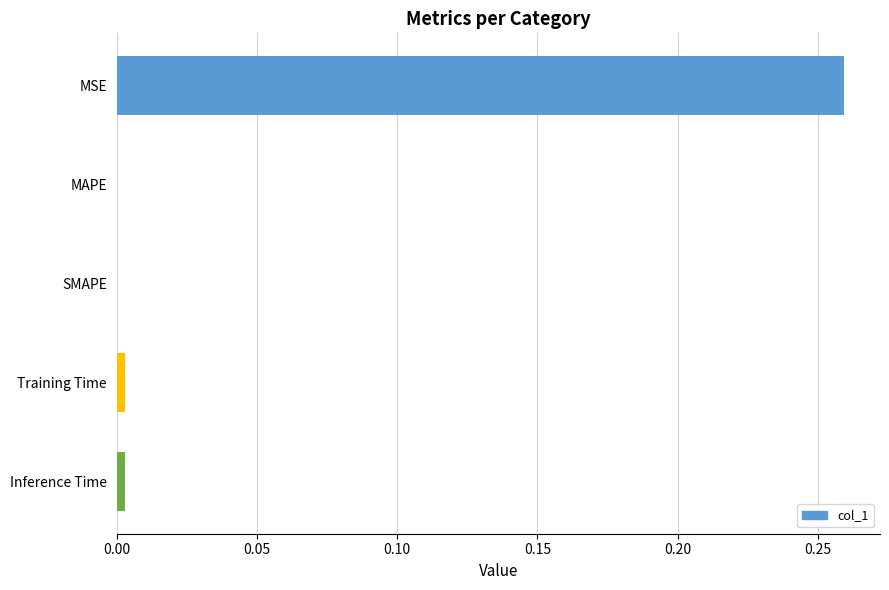

Which has a higher value, MAPE or MSE?

MSE